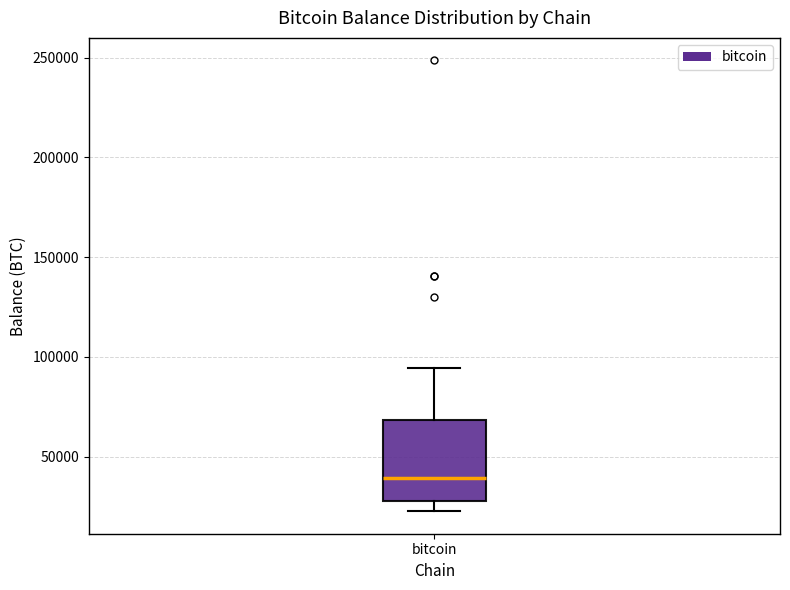

Read this box plot against the y-axis: the position of the median line, the range covered by the box, and the ends of both whiskers. The values are not printed on the chart, so give them approximately, as read against the axis.

median 40000, box 30000 to 70000, whiskers 25000 to 95000